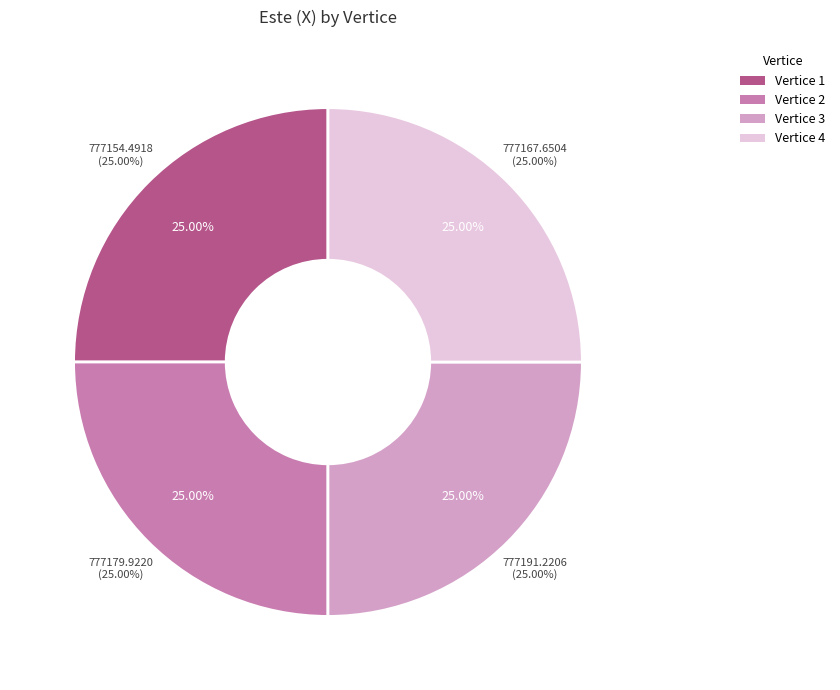

Does any single category account for the majority?

No